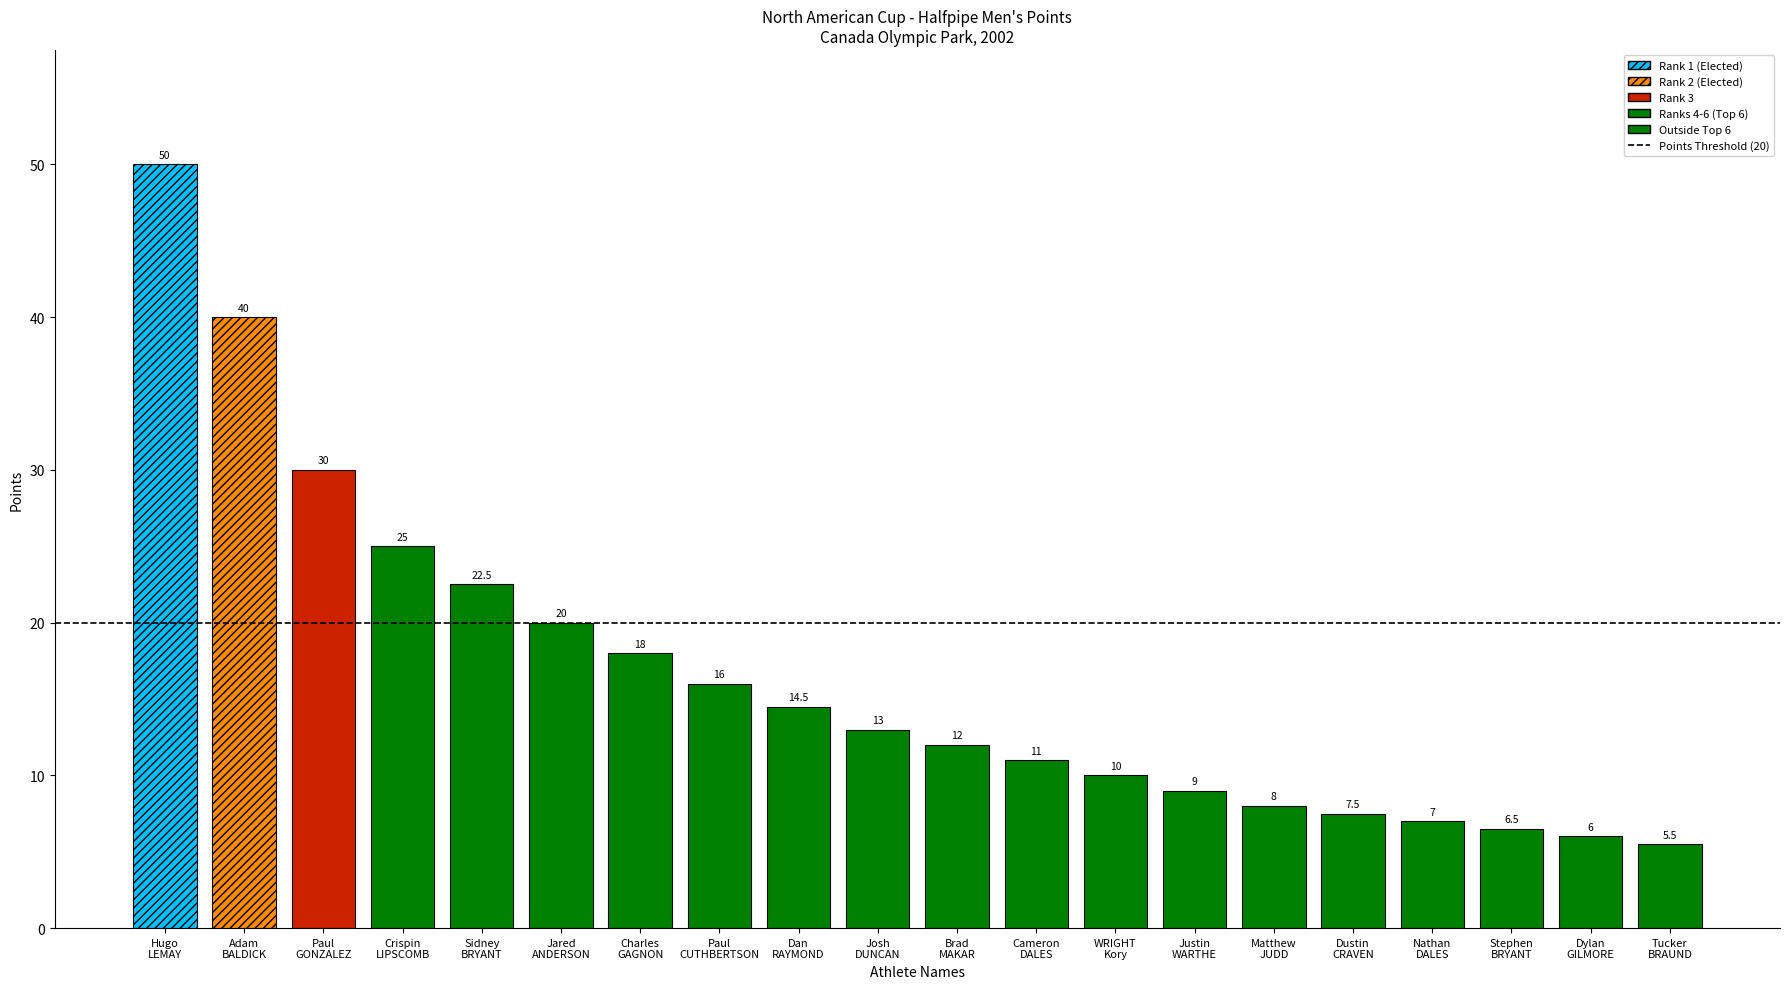

What is the ratio of the value at Paul CUTHBERTSON to the value at Josh DUNCAN?

1.2